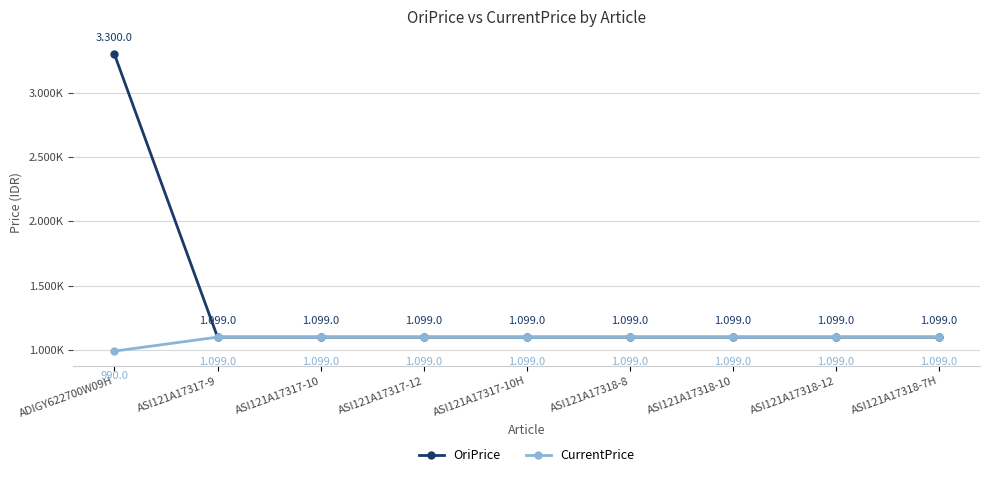

Is this an area chart (filled region under the line)?

No